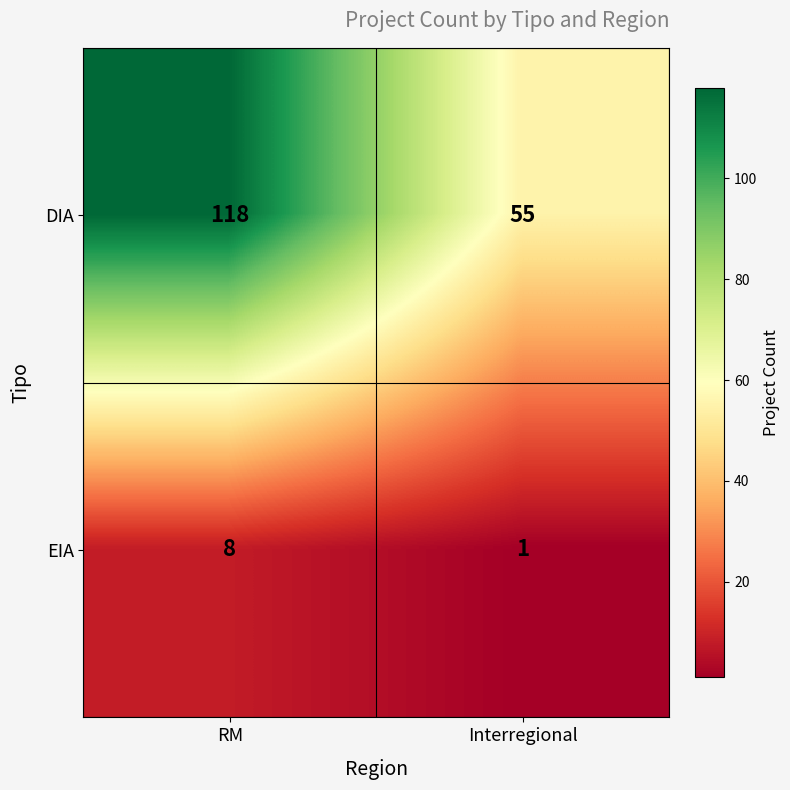

Rank the series by their average value, from highest to lowest.

DIA, EIA